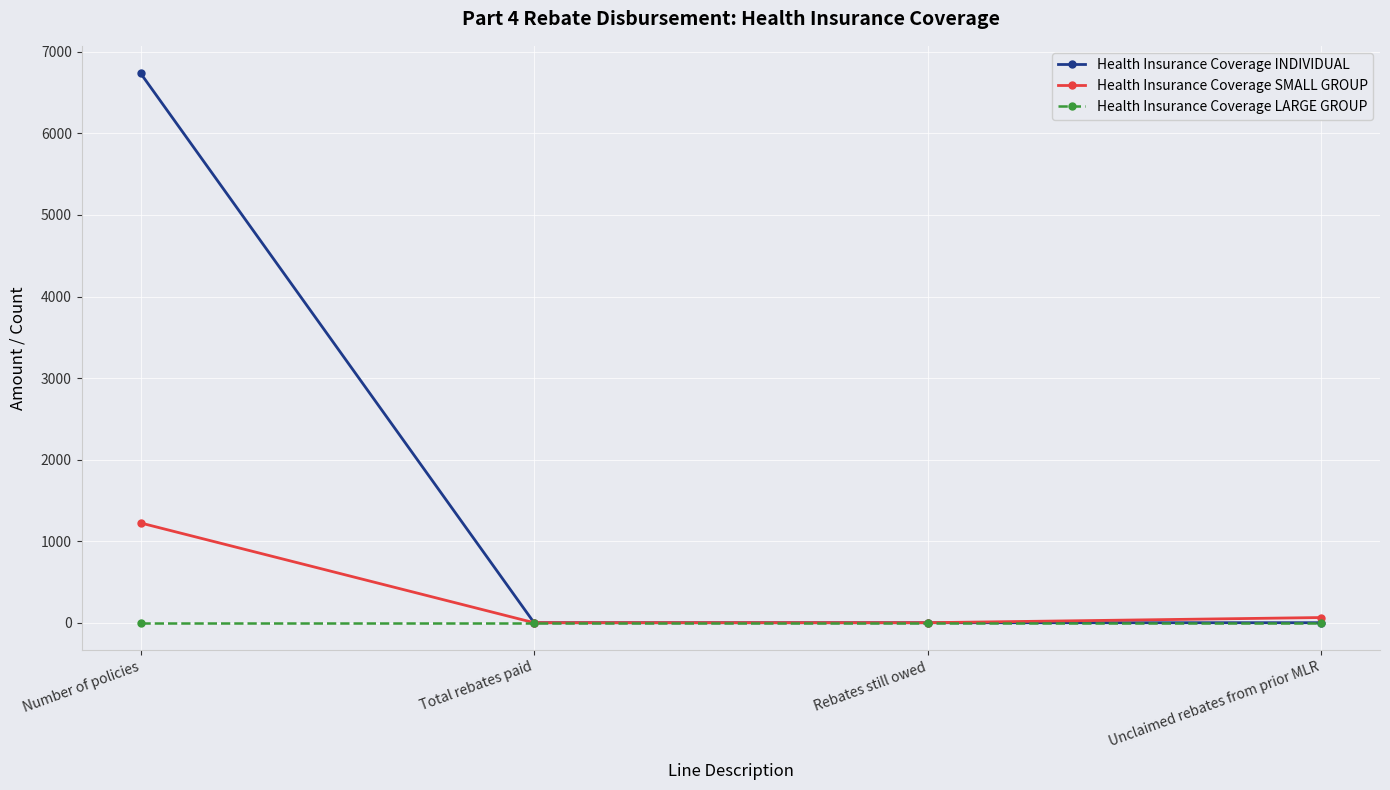

What is the label of the 2nd point from the right?

Rebates still owed